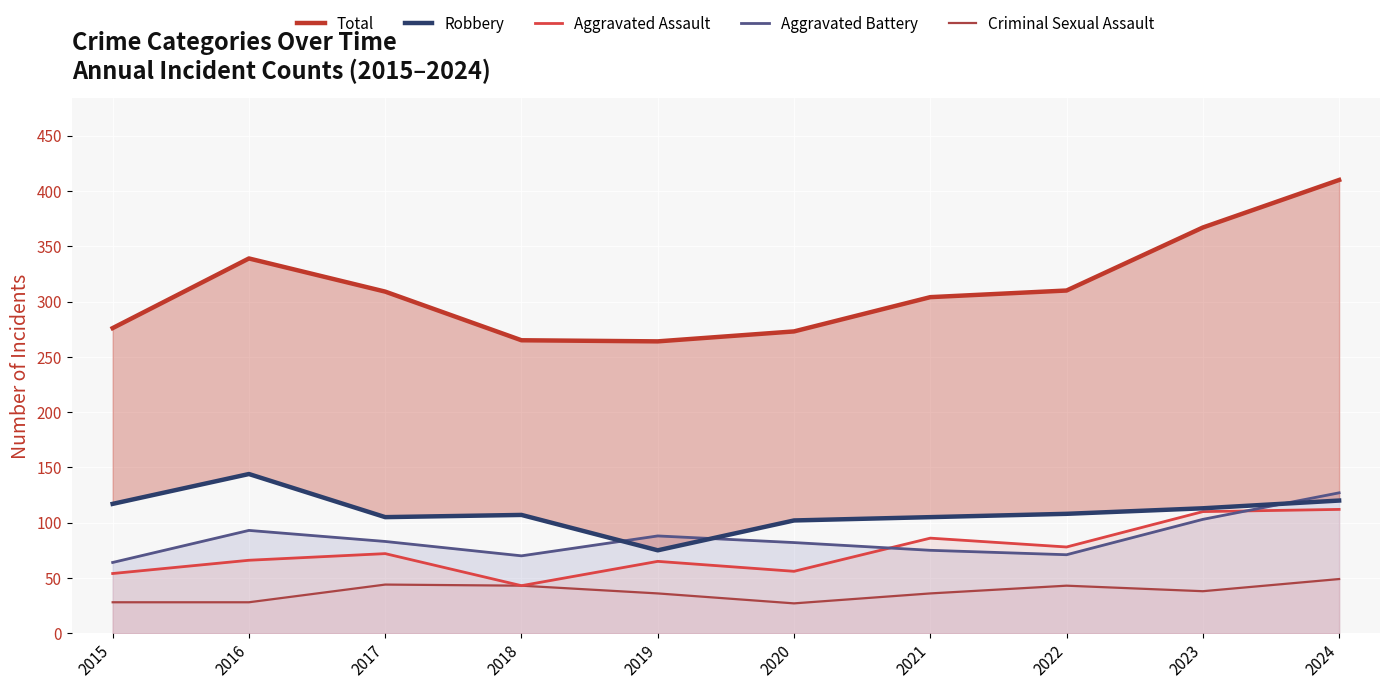

How many data points does each series have?

10